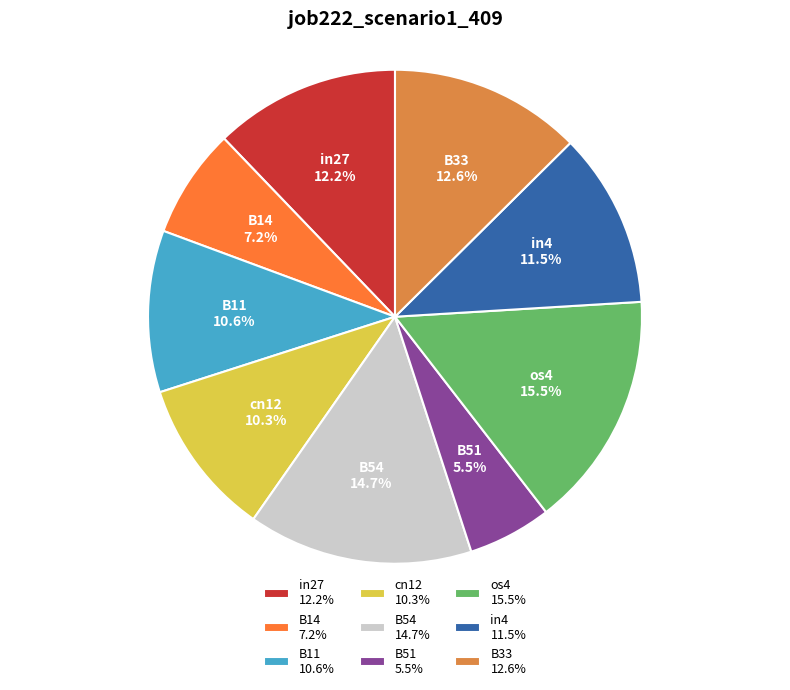

Is there a majority slice in this chart?

No